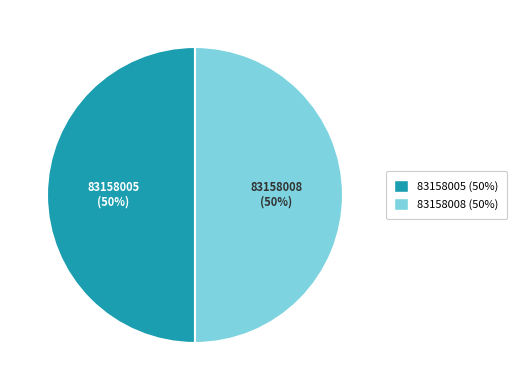

To the nearest percent, what is the average slice percentage?

50%